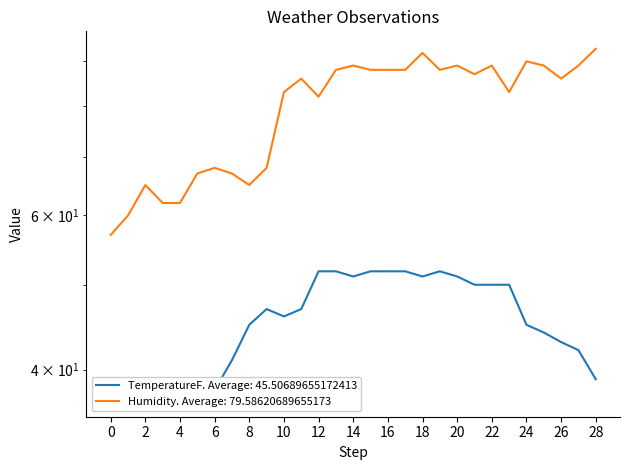

At how many categories does at least one series exceed 89?

3